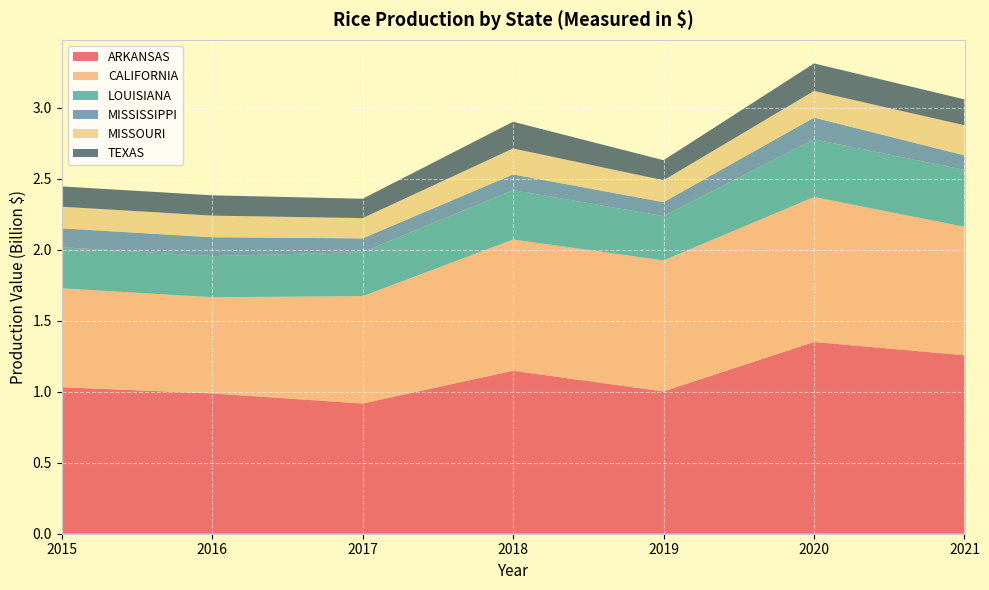

Reading right to left, transcribe all the data shown in this chart.

ARKANSAS: 1257677000	1351338000	1002658000	1148378000	917348000	988898000	1032339000
CALIFORNIA: 905329000	1021668000	923492000	924953000	756723000	677734000	696937000
LOUISIANA: 401103000	406186000	311614000	348253000	310085000	289578000	289578000
MISSISSIPPI: 101790000	153013000	98794000	110344000	97014000	133022000	133022000
MISSOURI: 212146000	187816000	154239000	182863000	142800000	152292000	152292000
TEXAS: 182589000	194140000	141158000	188250000	136469000	143166000	143166000